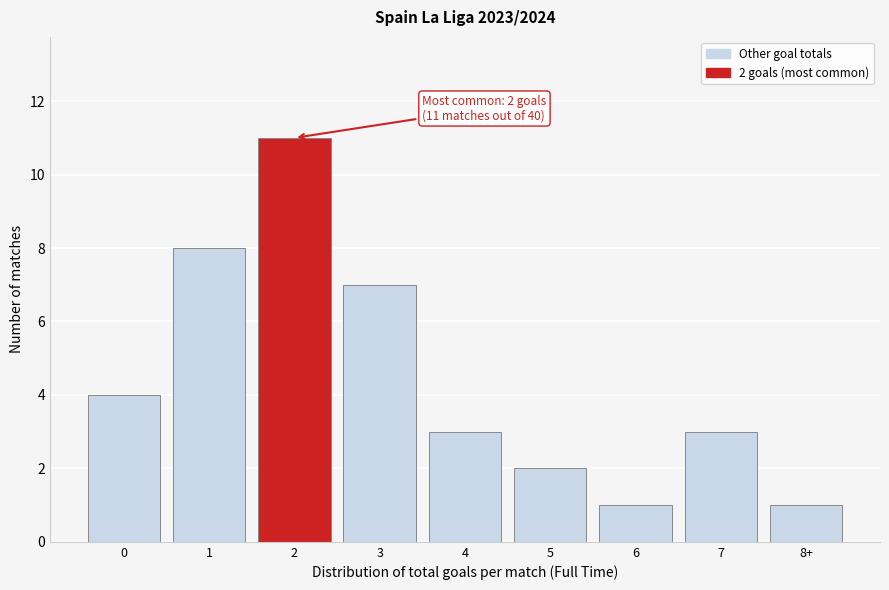

Reading left to right, list all the values displayed in this chart.

4	8	11	7	3	2	1	3	1